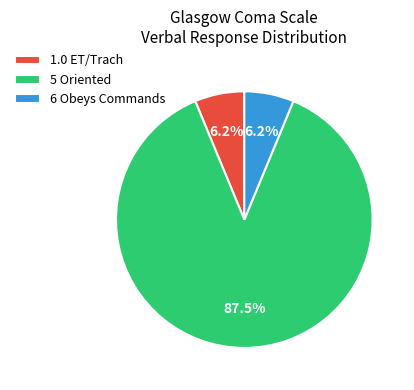

To the nearest percent, what is the difference between the largest and smallest slice percentages?

81%